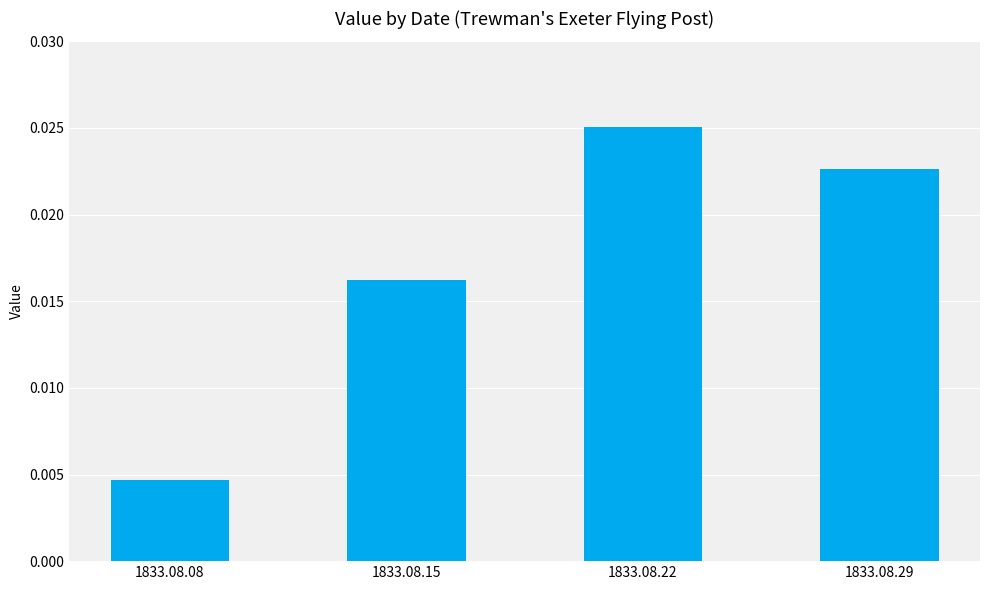

Rank the categories by value from lowest to highest.

1833.08.08, 1833.08.15, 1833.08.29, 1833.08.22